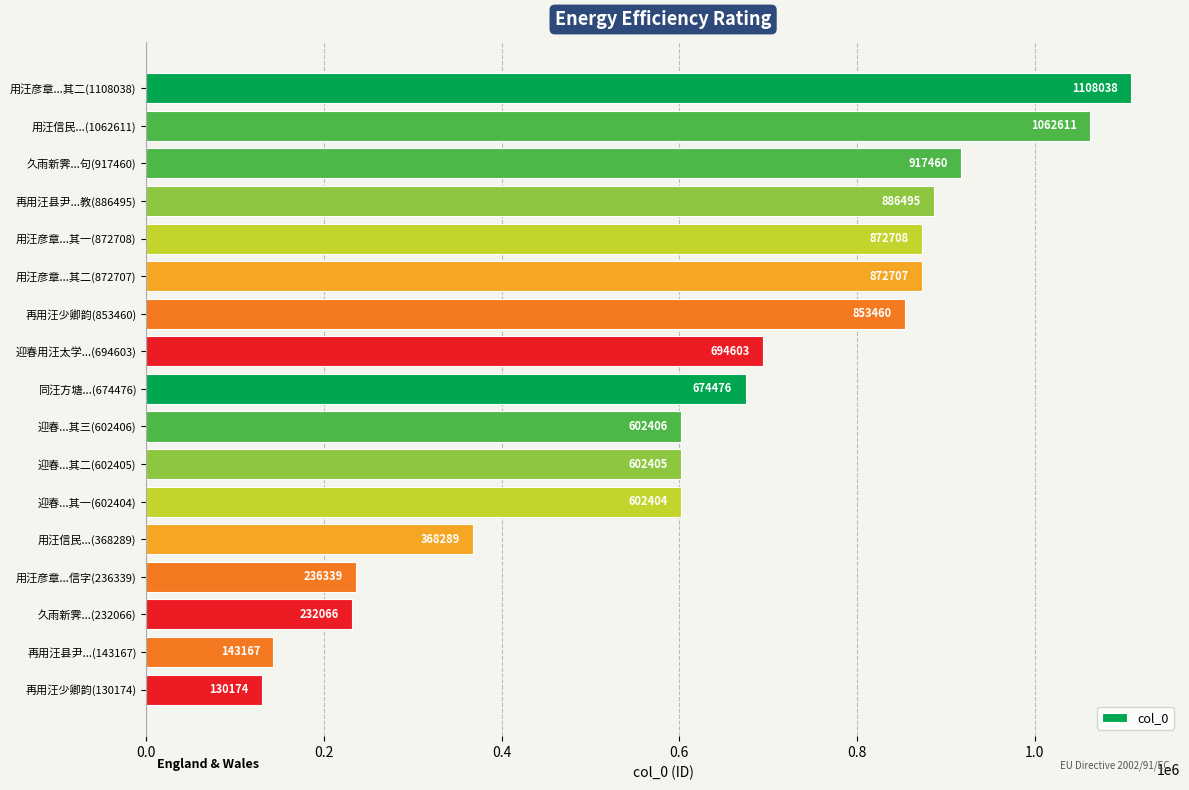

Which has a higher value, 再用汪县尹...(143167) or 再用汪县尹...教(886495)?

再用汪县尹...教(886495)